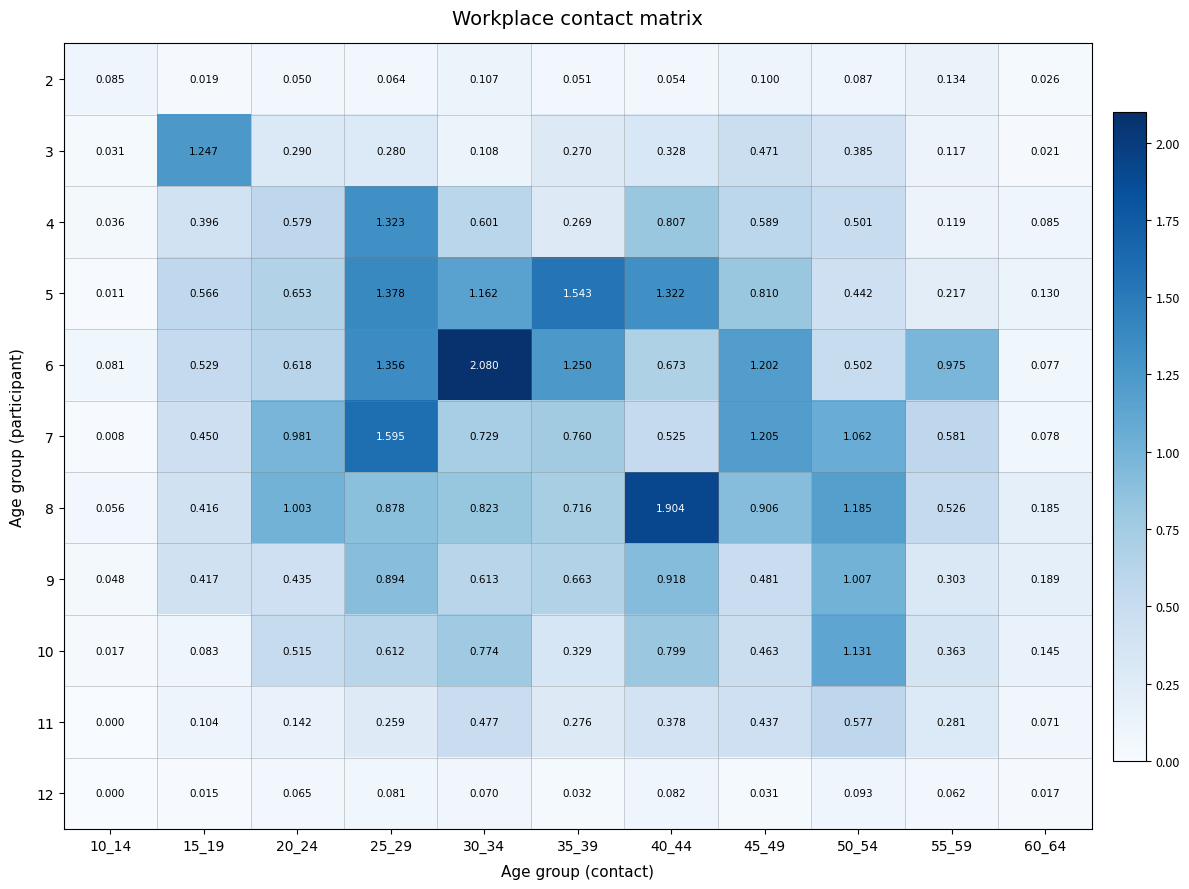

Is the value of 5 at 35_39 greater than the value of 11 at 55_59?

Yes